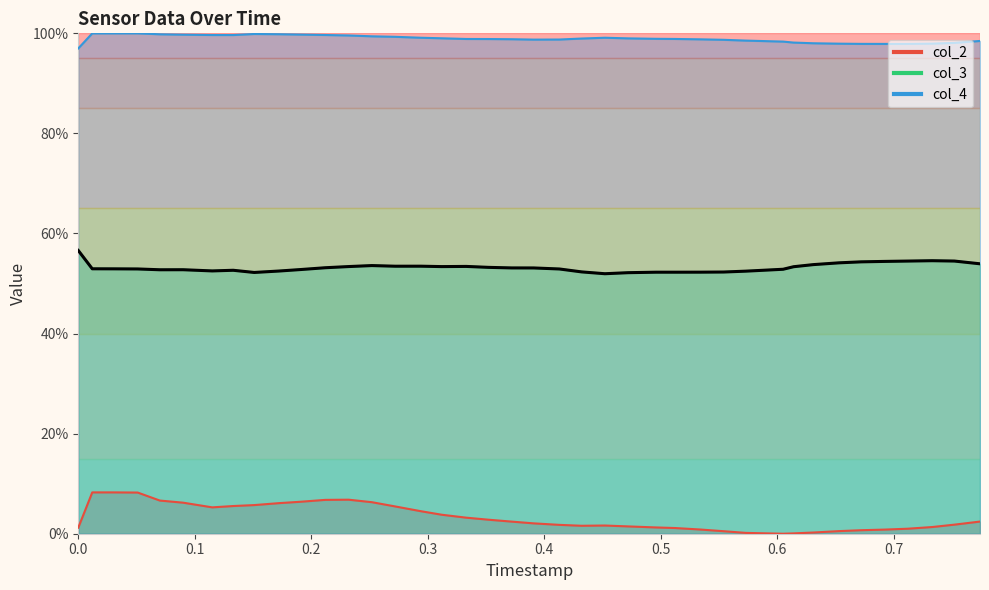

How many lines are shown in the chart?

3